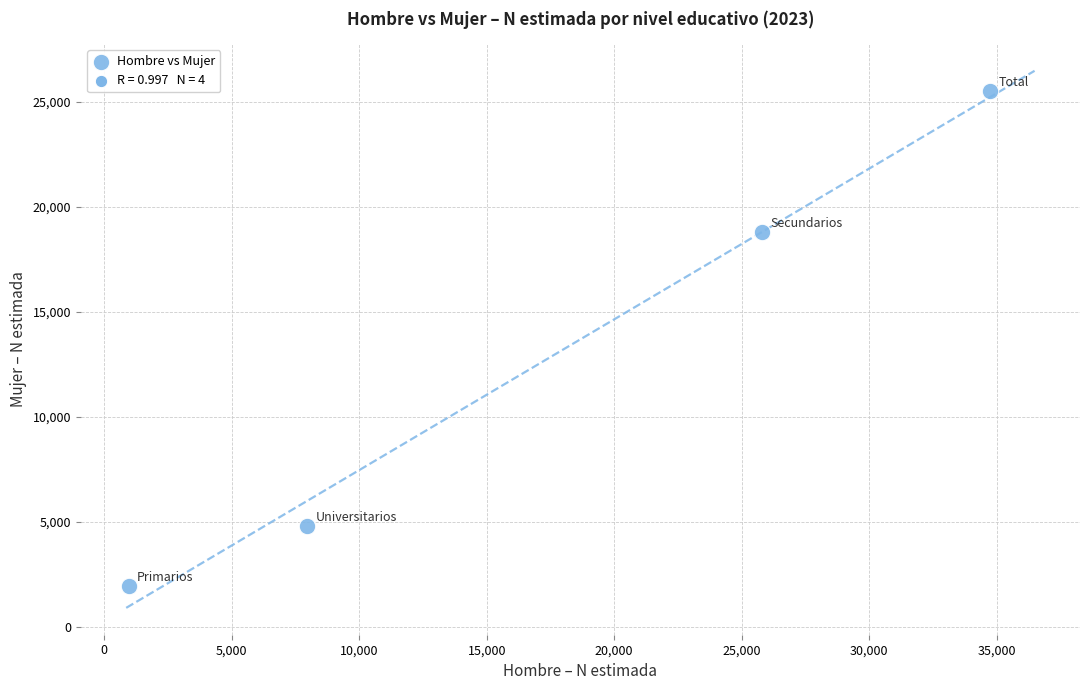

What Y value in the scatter plot is closest to 13716?

18777